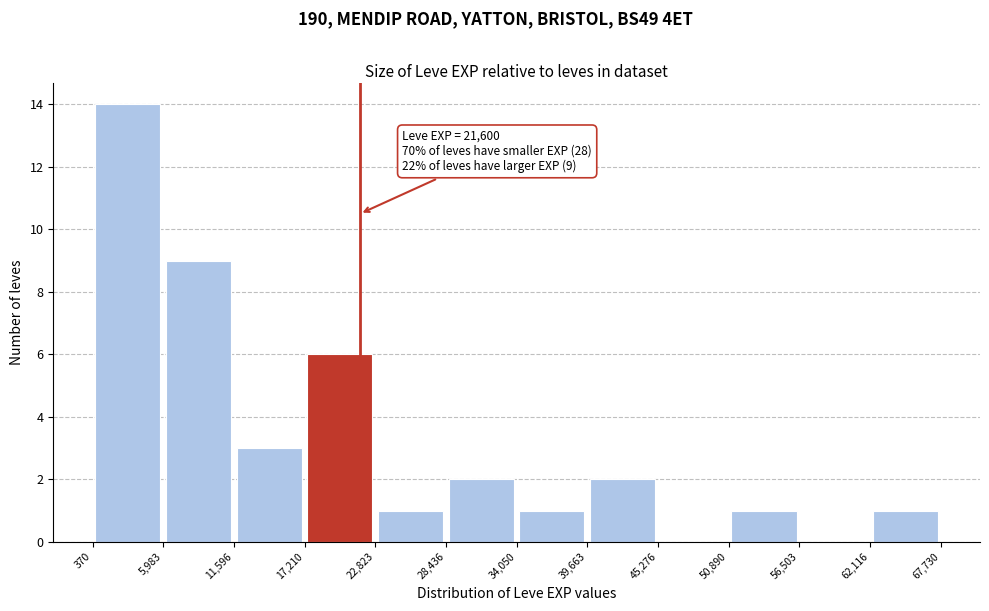

Over which range of the x-axis is the bar tallest?

370 to 5,983